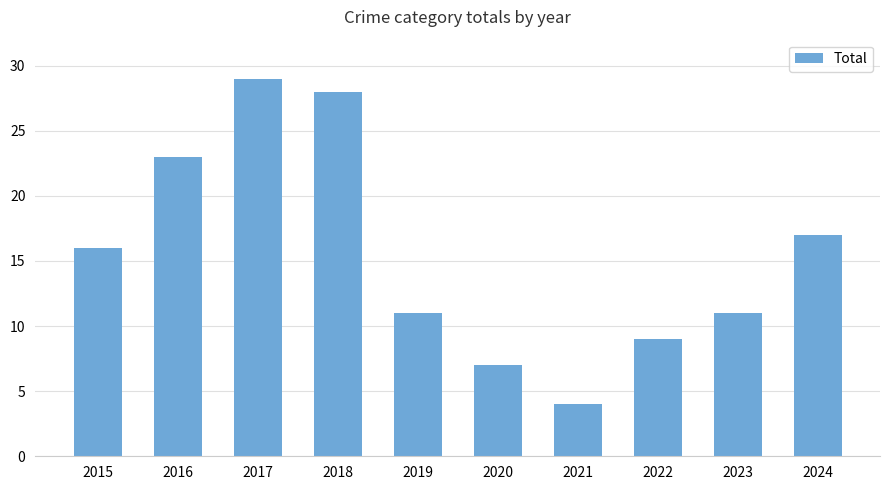

Where is the data nearest to the value 16?

2015